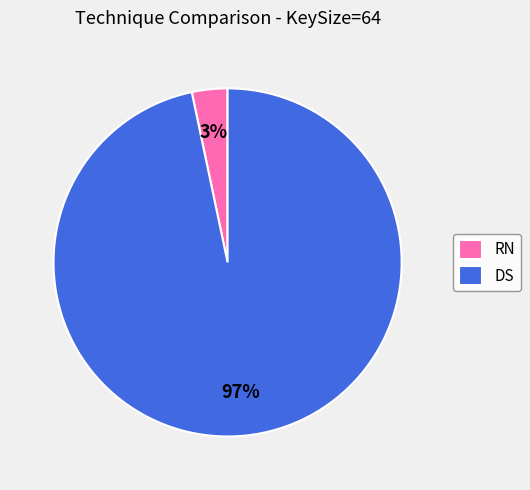

Which has a higher value, DS or RN?

DS